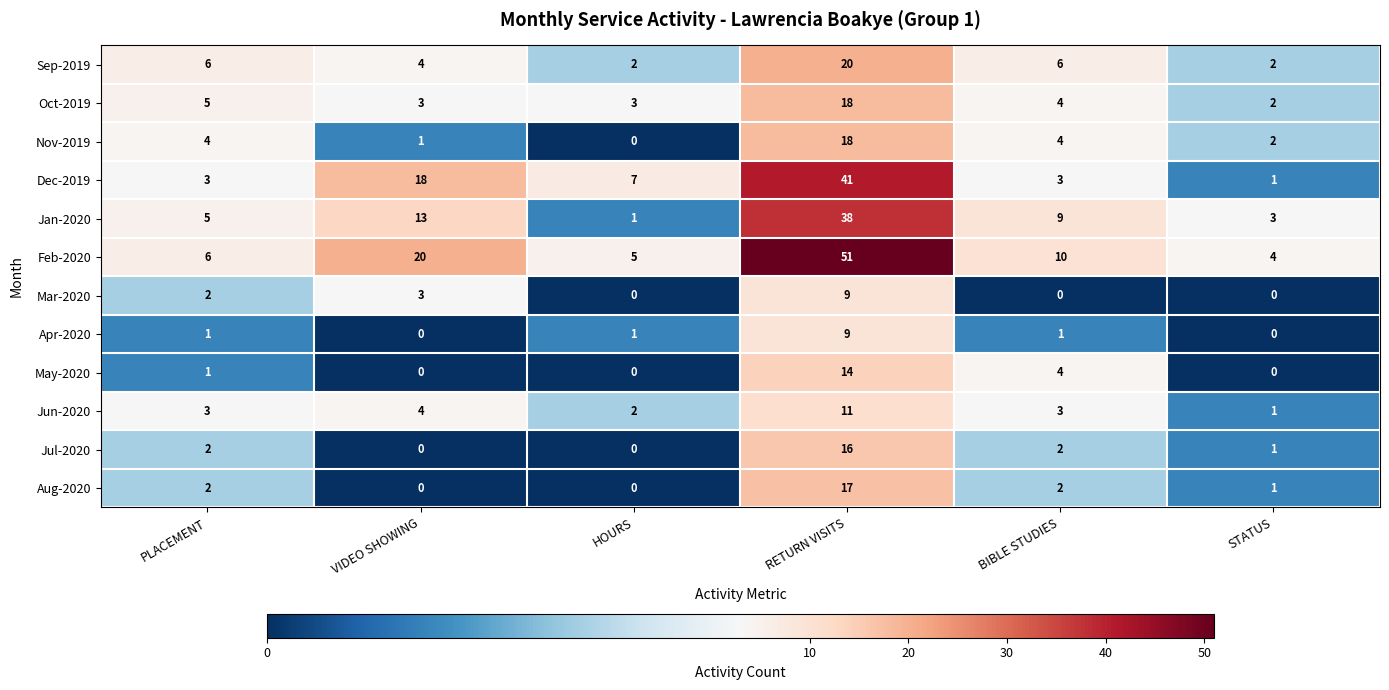

What is the difference between the highest and lowest values at STATUS?

4